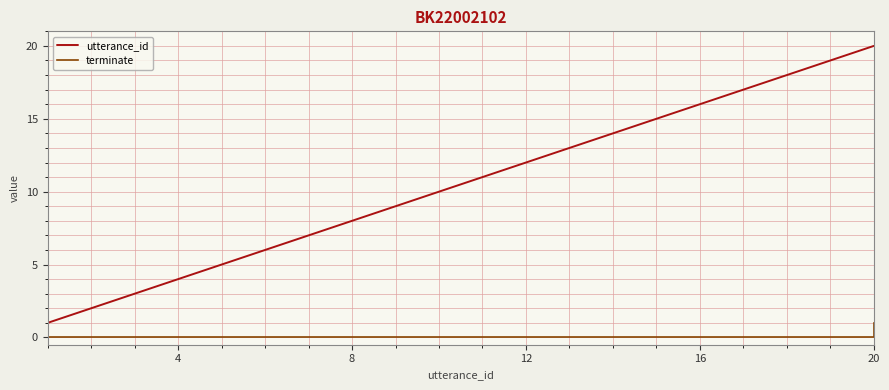

Which series has the widest spread of values?

utterance_id